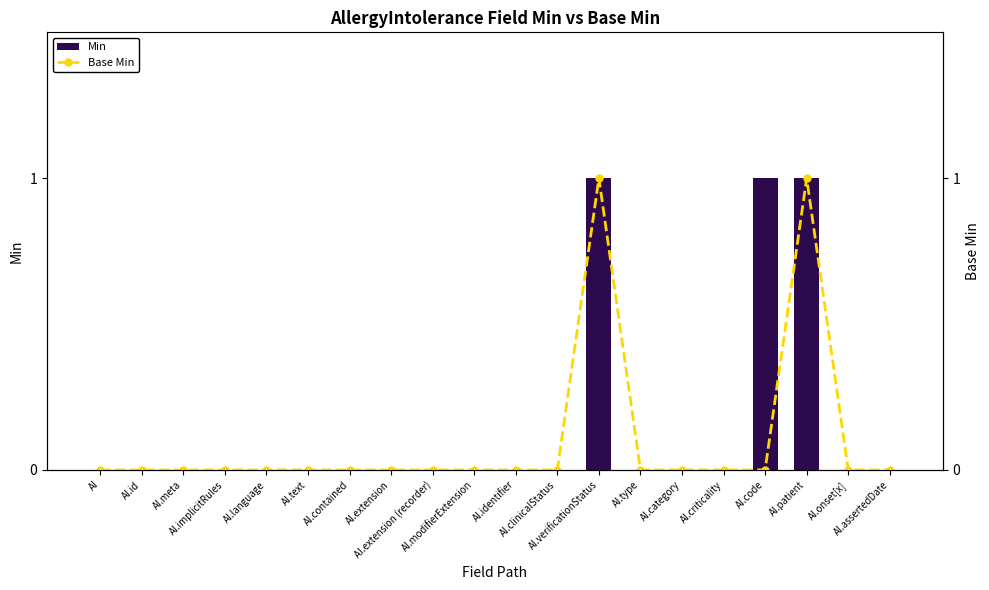

At which category is the sum across all series the highest?

AI.verificationStatus